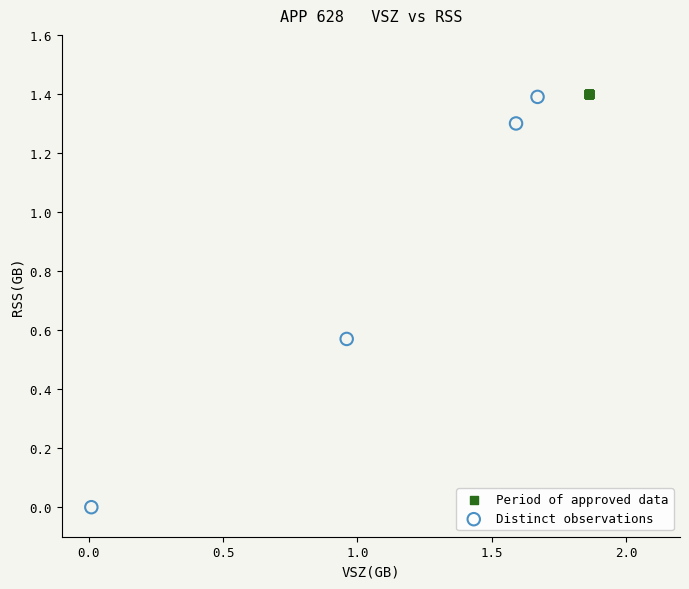

What are all the series names shown in the legend?

Period of approved data, Distinct observations